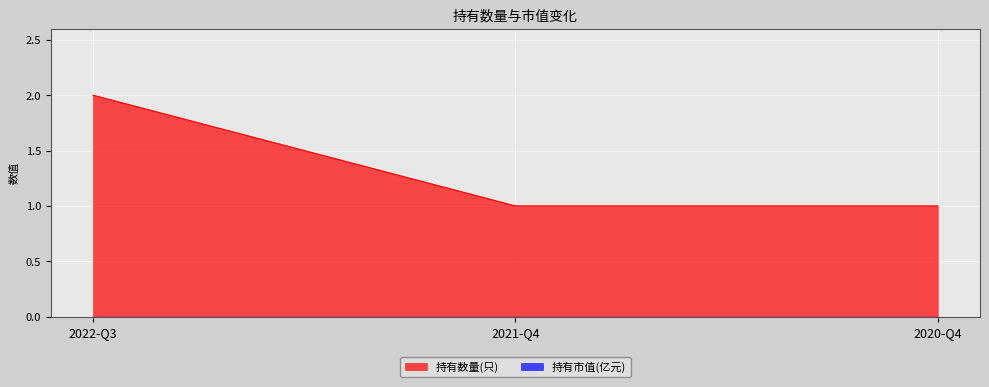

The value at 2020-Q4 is 1. True or false?

True